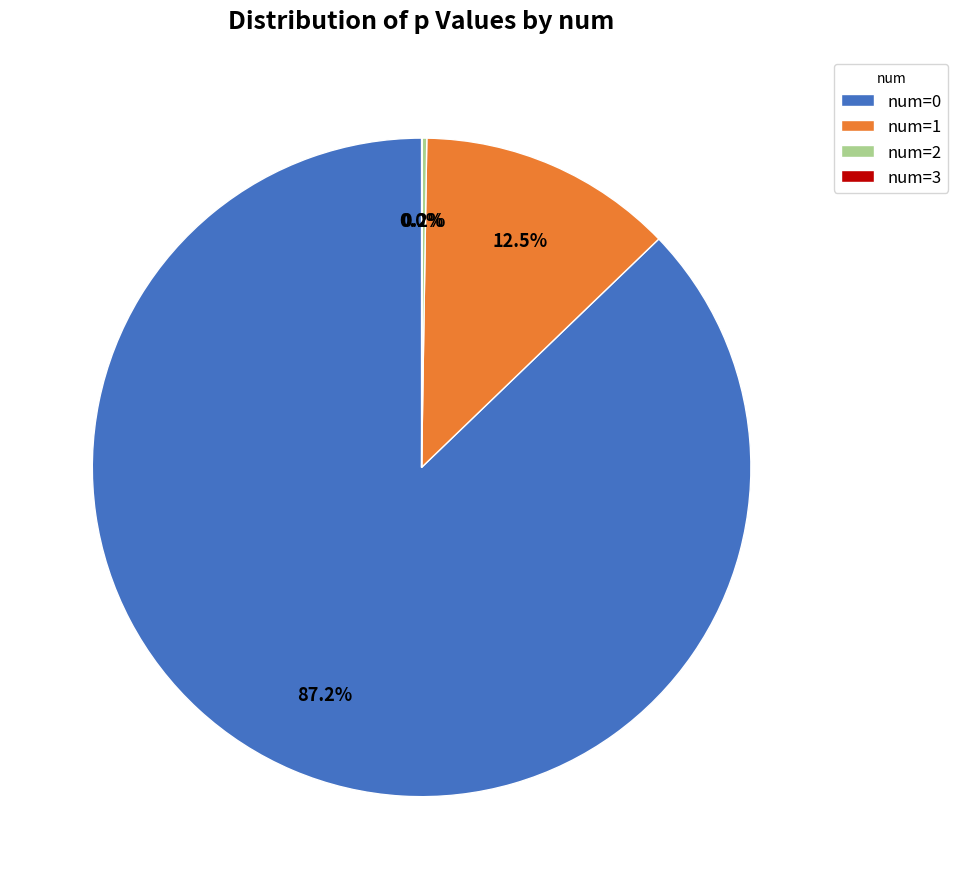

Does any single category account for the majority?

Yes